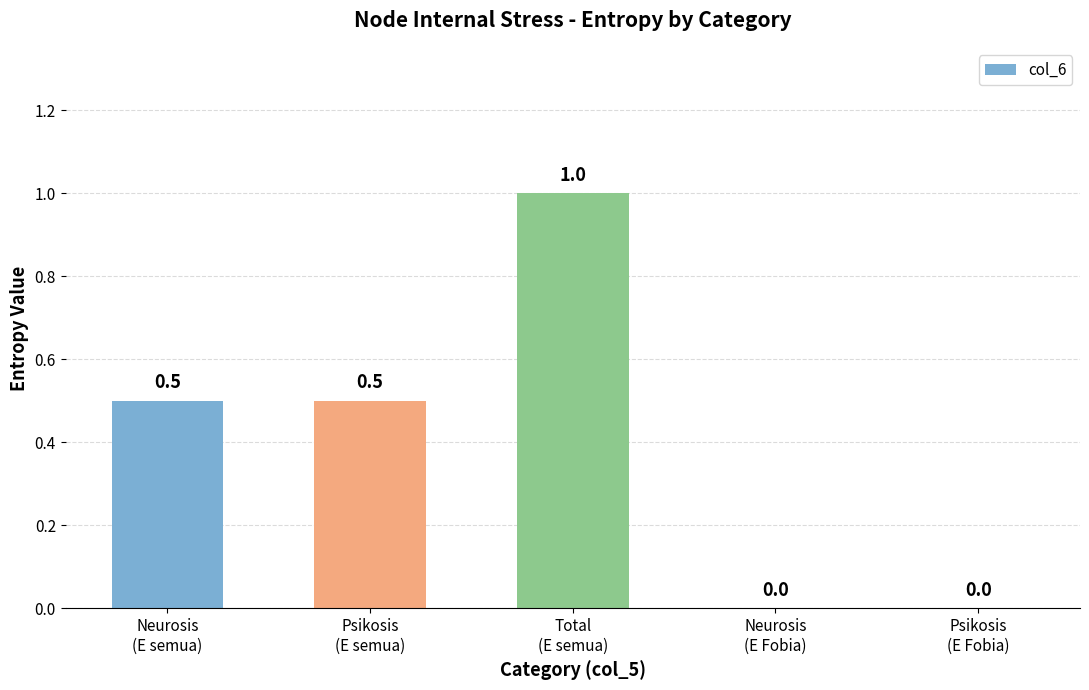

How many values are between 0 and 1?

5